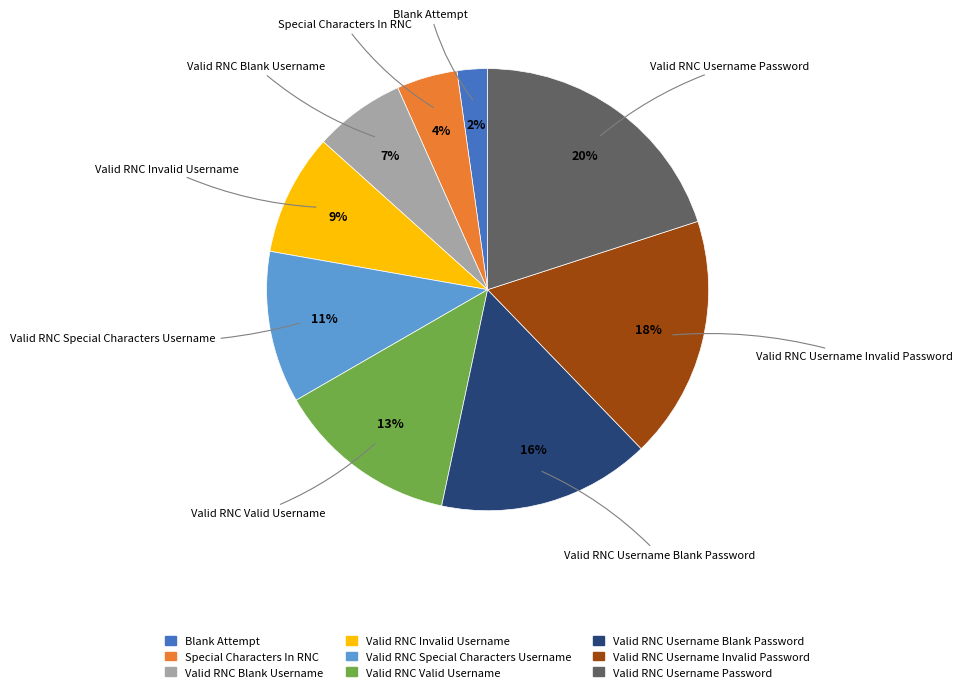

Do Valid RNC Username Blank Password and Special Characters In RNC together represent more than half of the pie?

No